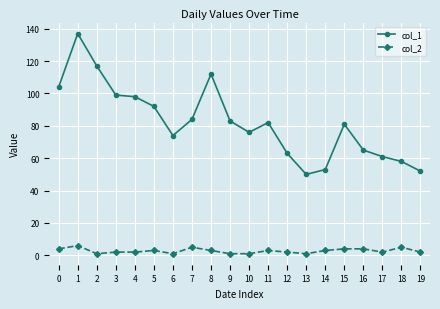

List the series in order of their peak value, lowest first.

col_2, col_1